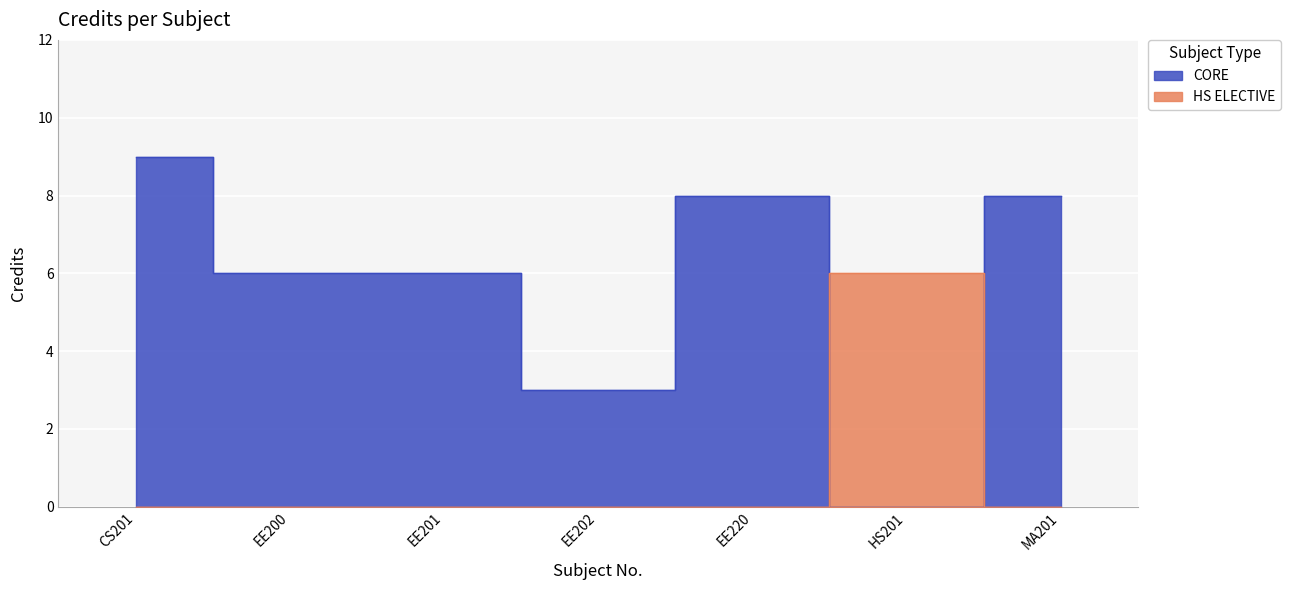

What is the difference between the maximum and minimum values?

6